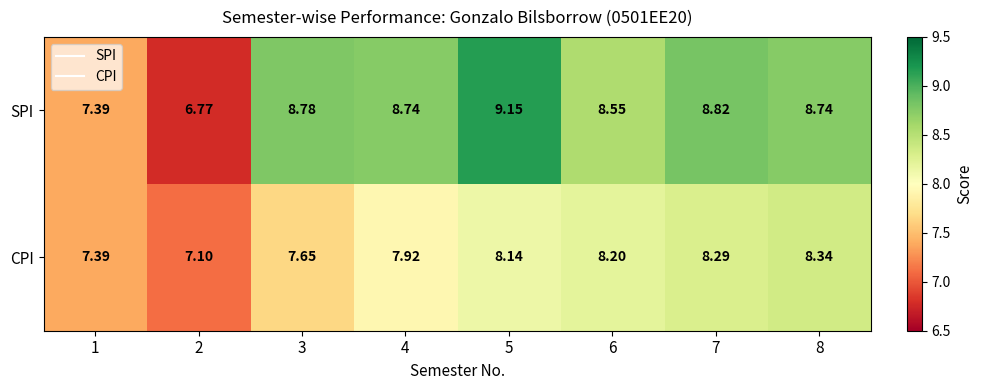

How many data points in SPI are less than 8?

2